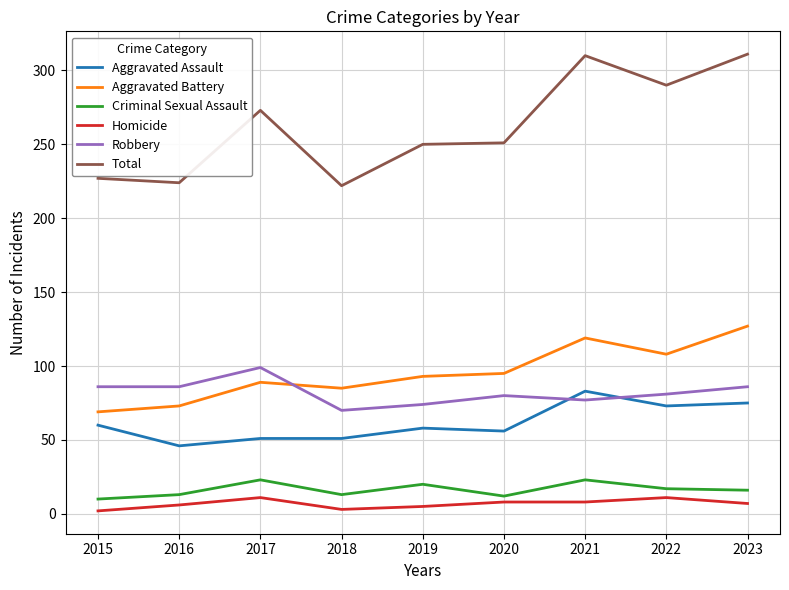

The Total series shows 310 at 2021. True or false?

True